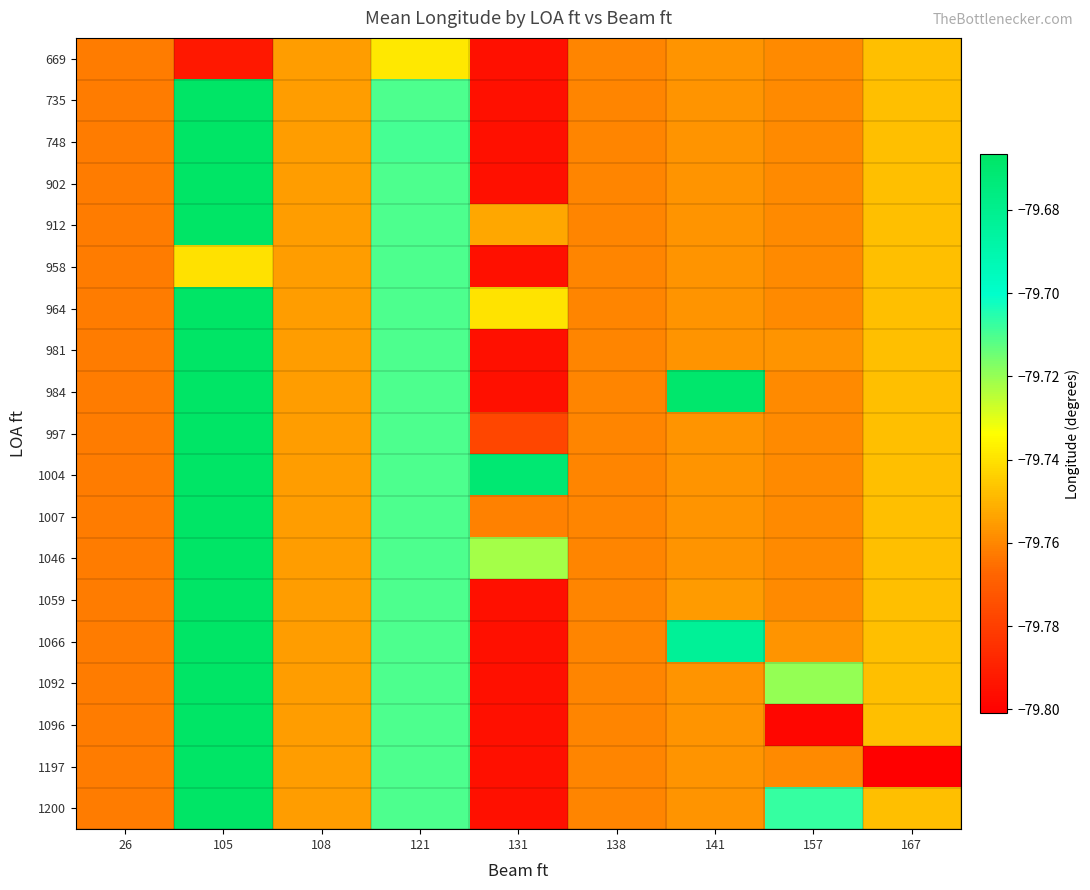

Which series changed the most between 108 and 167?

1197